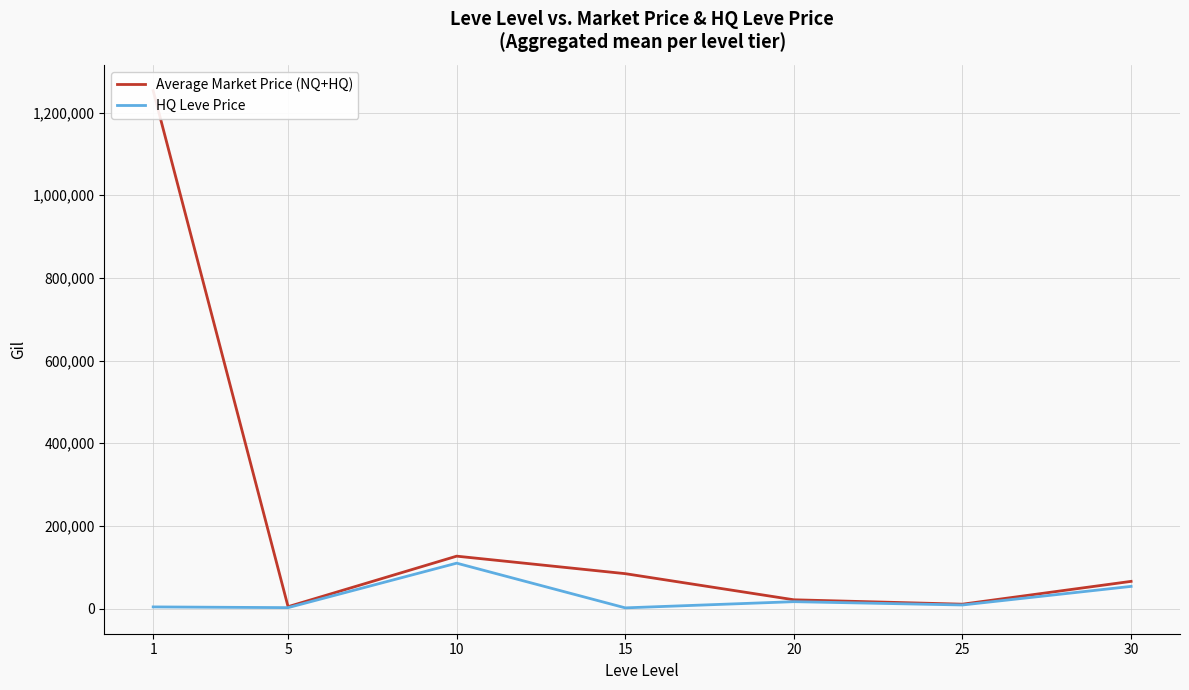

True or false: Average Market Price (NQ+HQ) and HQ Leve Price cross at least once.

False